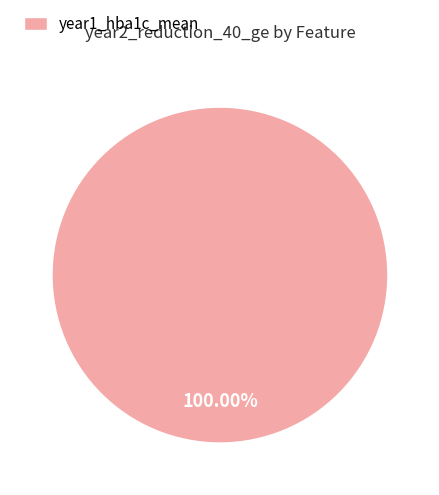

Does year1_hba1c_mean represent more than half of the total?

Yes